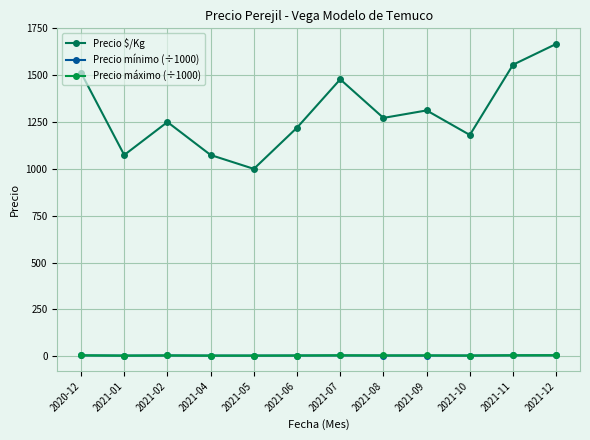

In Precio mínimo (÷1000), how many points are higher than both neighbors (excluding endpoints)?

3